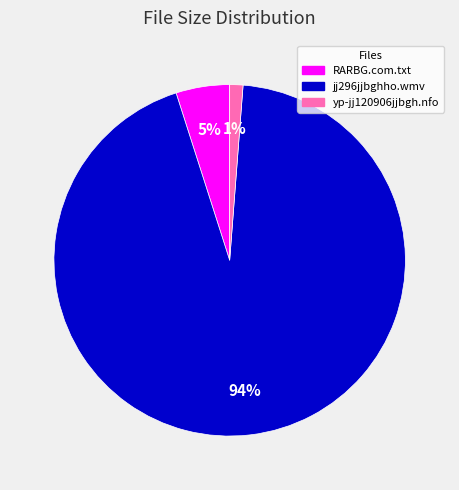

Which has a higher value, jj296jjbghho.wmv or yp-jj120906jjbgh.nfo?

jj296jjbghho.wmv